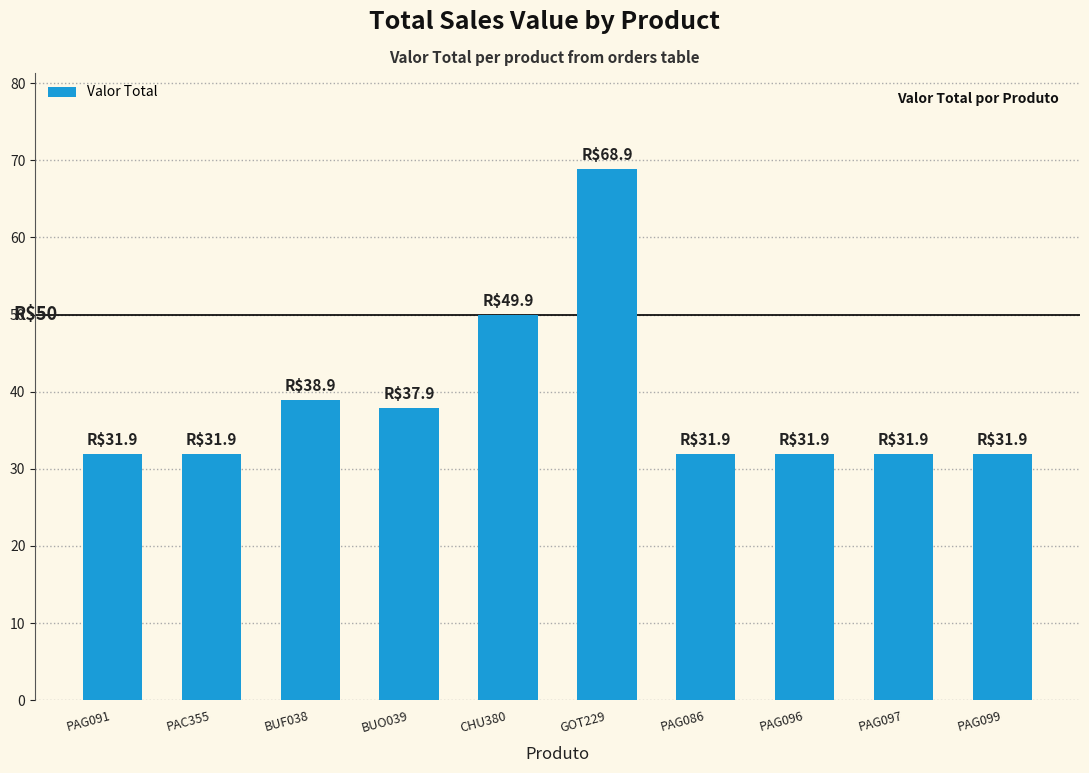

What is the label of the 6th bar from the right?

CHU380